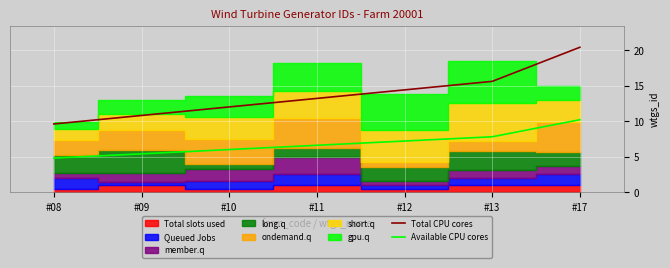

What is the sum of all Available CPU cores values?

48.0